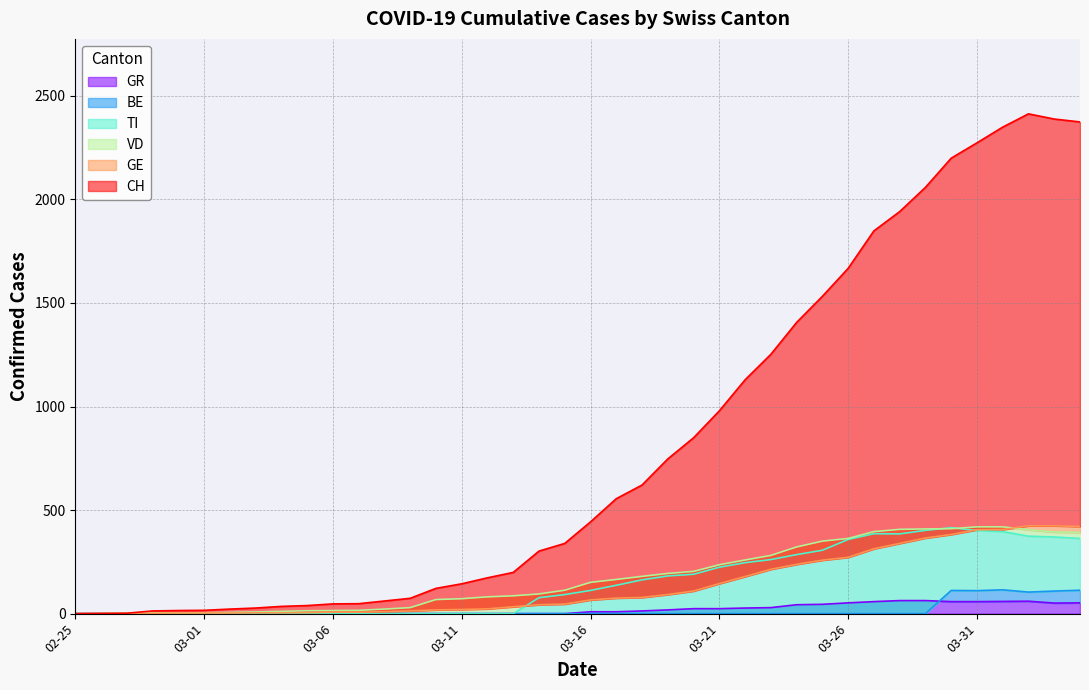

Is it true that VD equals 165 at 2020-03-17?

True